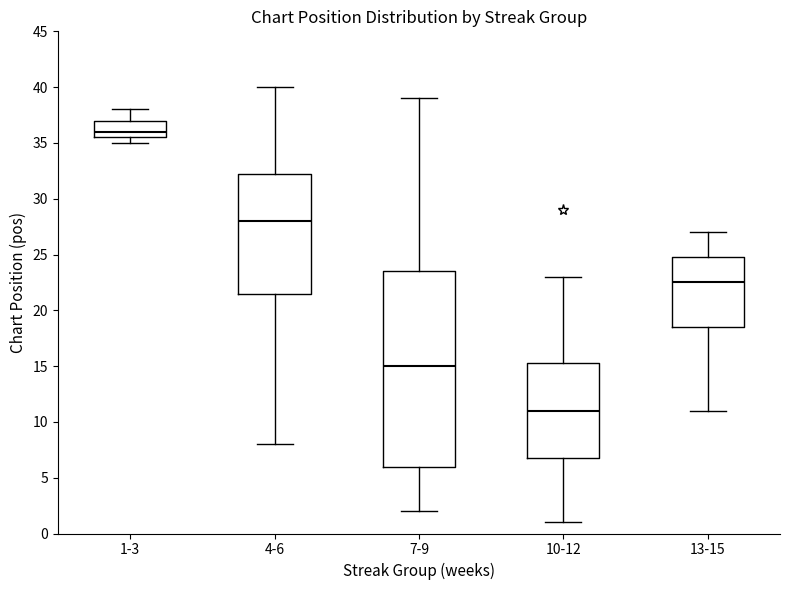

Which box has the highest median line?

1-3